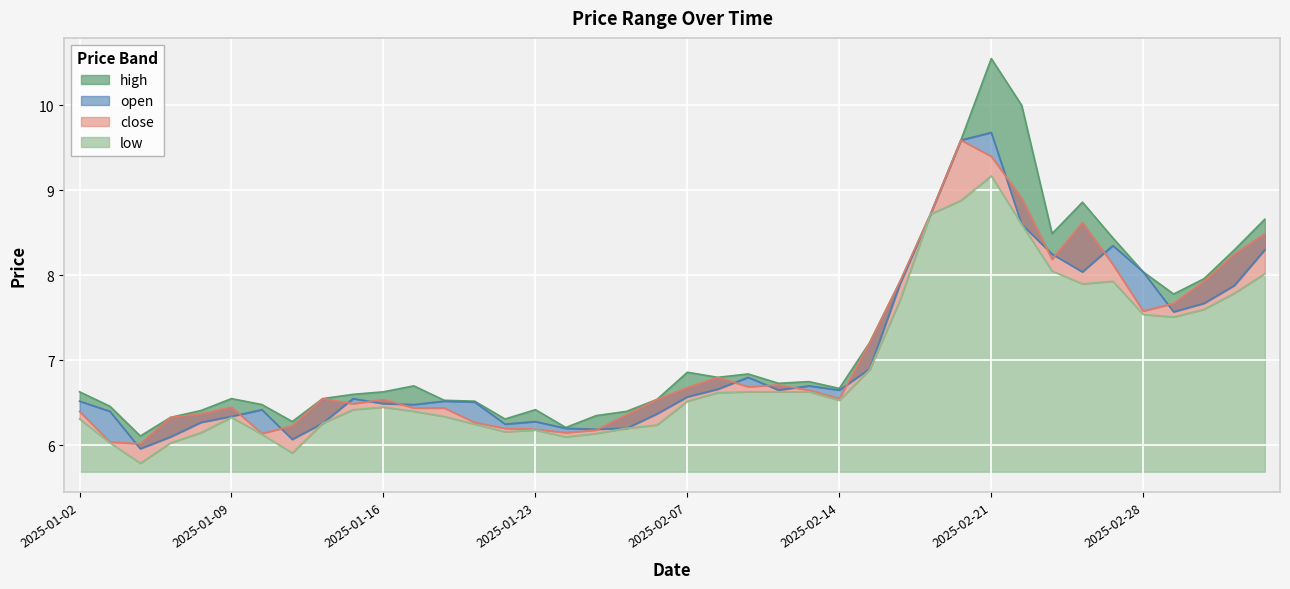

What is the total value across all series at 2025-02-26?

33.4